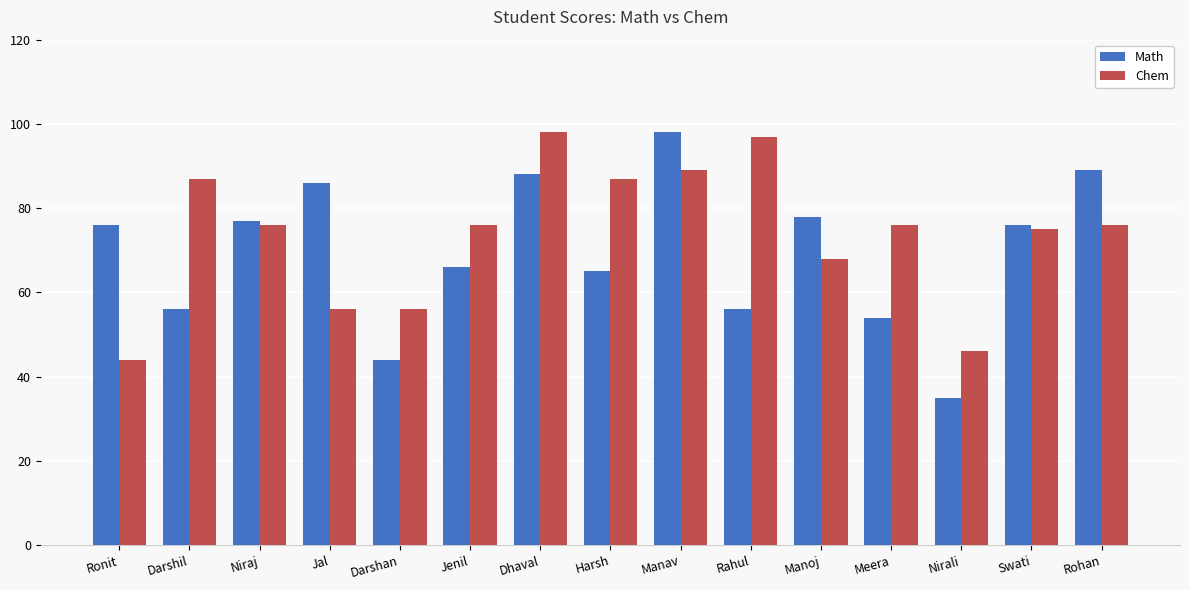

What is the lowest value of the Math series?

35